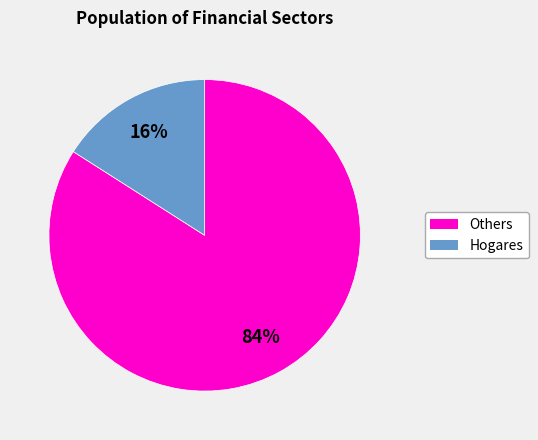

To the nearest percent, what is the average slice percentage?

50%